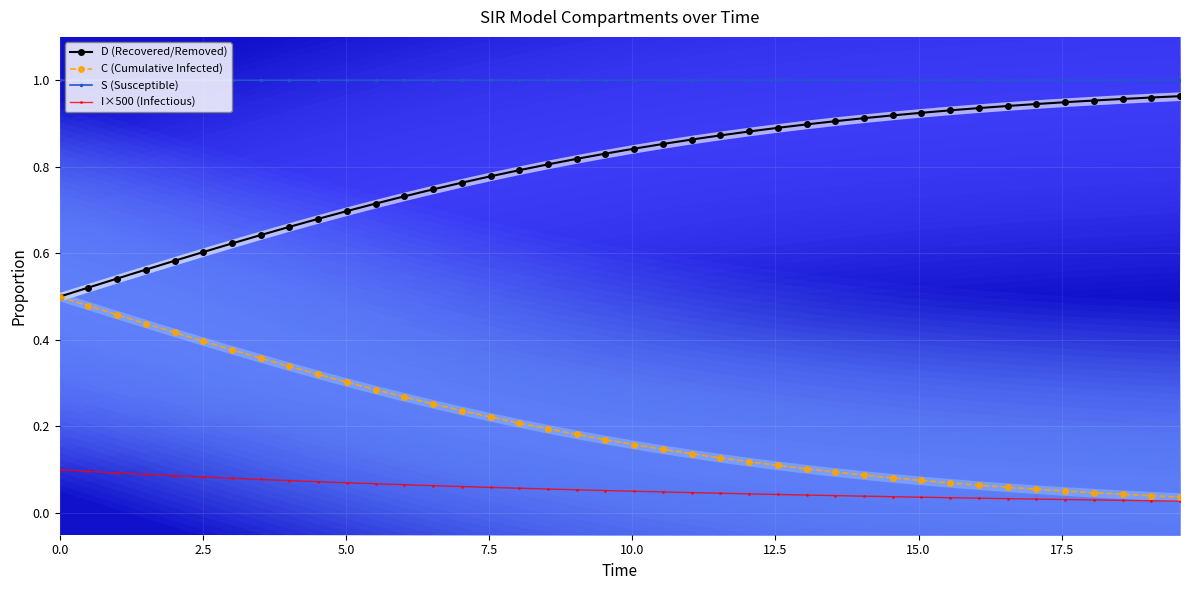

List the series in order of their peak value, lowest first.

I×500 (Infectious), C (Cumulative Infected), D (Recovered/Removed), S (Susceptible)